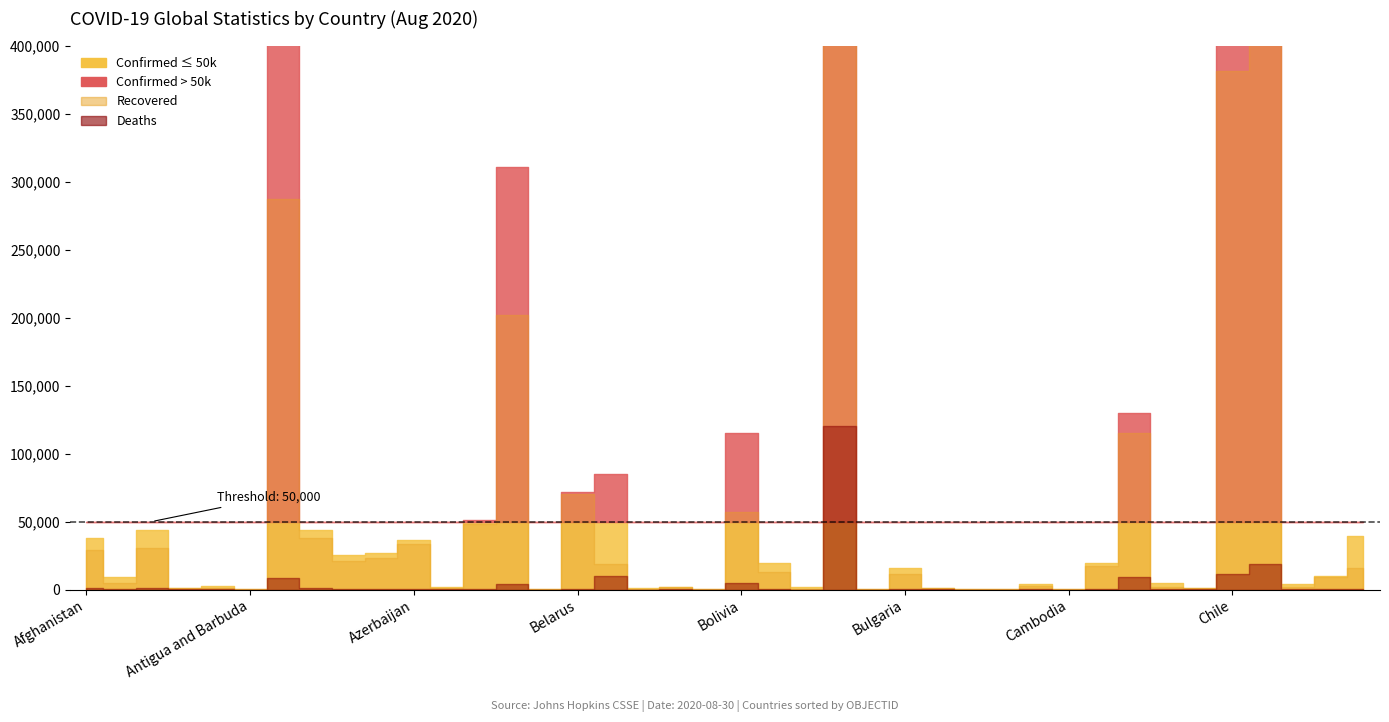

What is the value of the Recovered point at the 33rd from the left?

115294